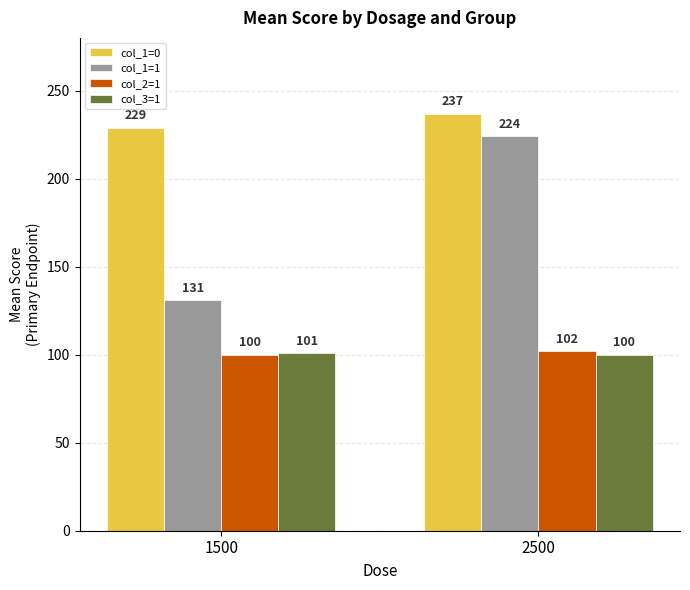

The value of col_2=1 at 1500 is 27. True or false?

False